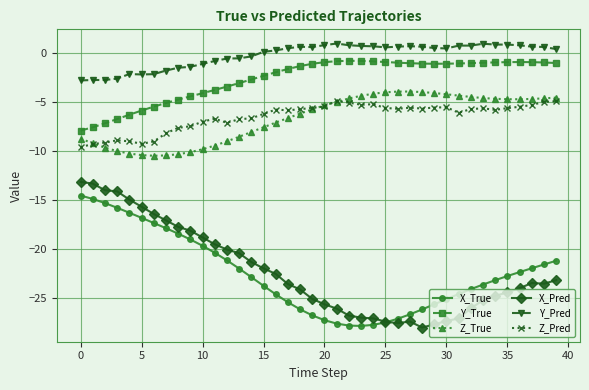

True or false: X_Pred and Y_Pred cross at least once.

False